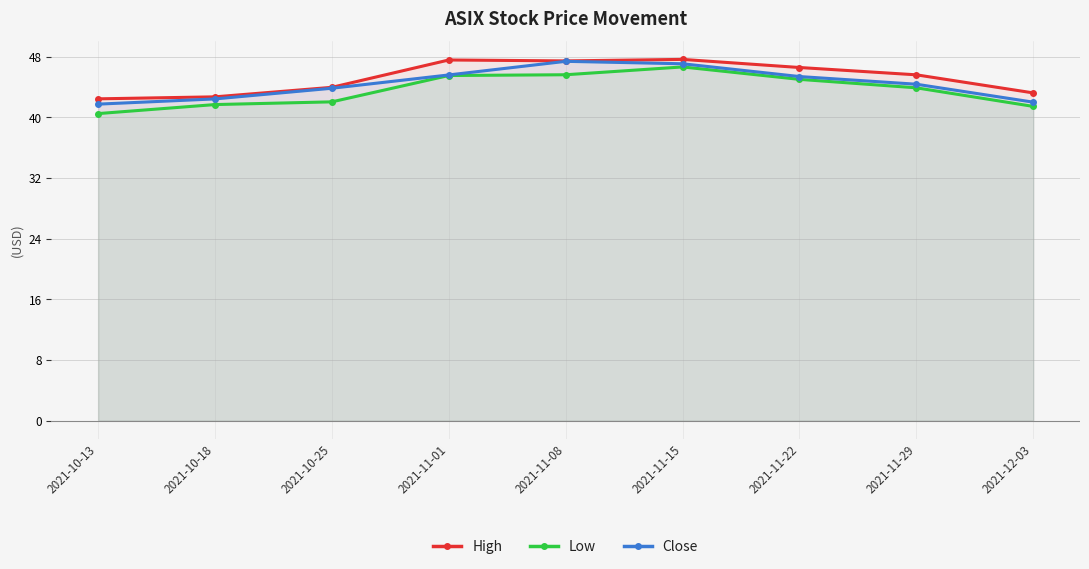

Which series has the largest range (max minus min)?

Low